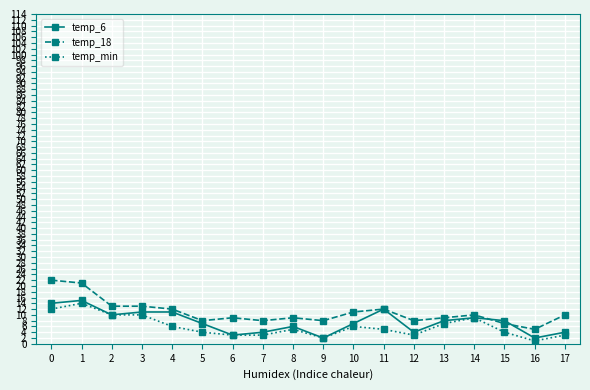

The temp_6 series shows 12 at 11. True or false?

True